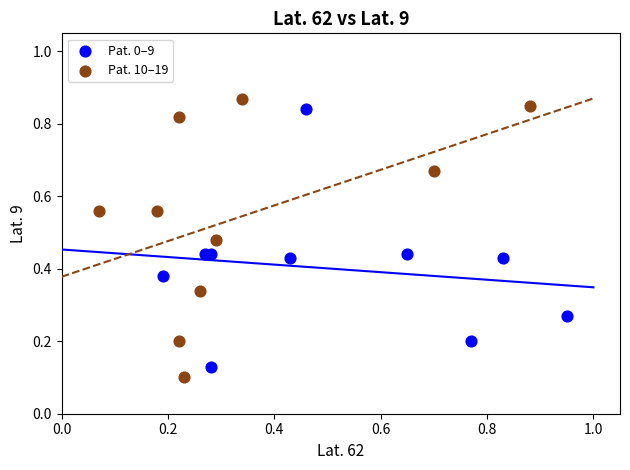

Which series has the widest spread of Y values?

Pat. 10–19